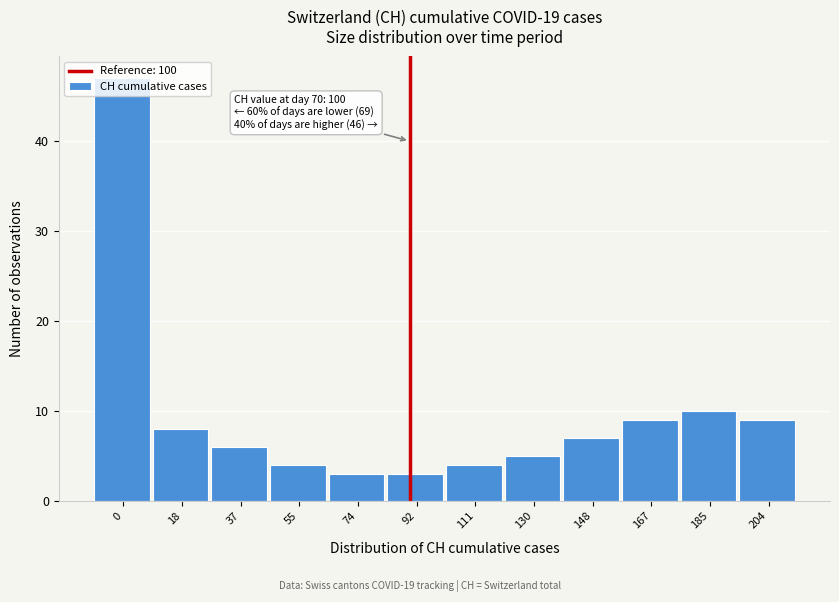

What is the greatest value displayed?

47